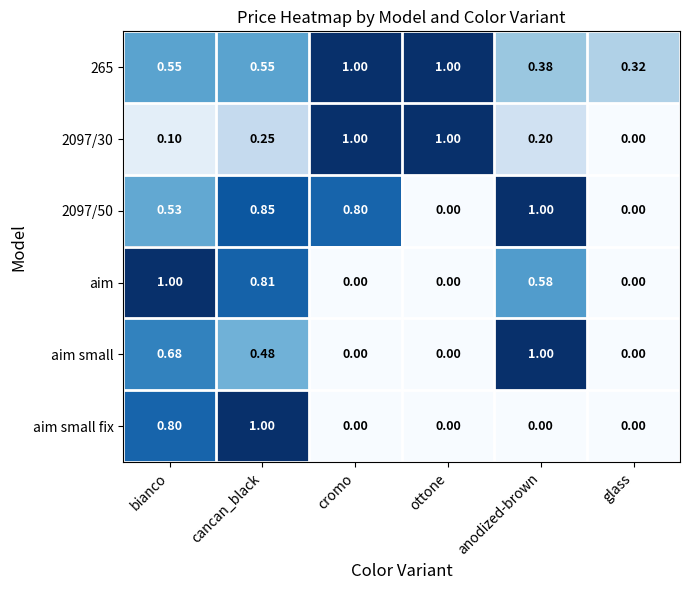

Where is 265 nearest to the value 0?

glass